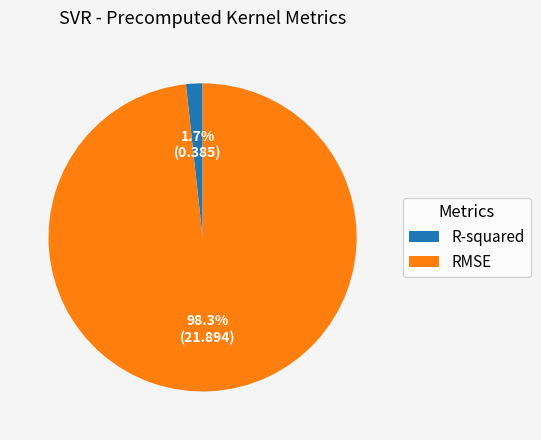

Is the sum of RMSE and R-squared greater than half?

Yes